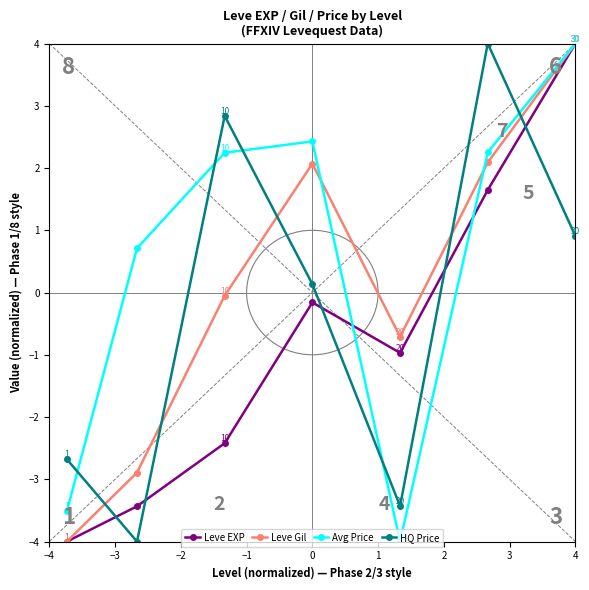

Rank the series by their average value, from lowest to highest.

Leve EXP, HQ Price, Leve Gil, Avg Price